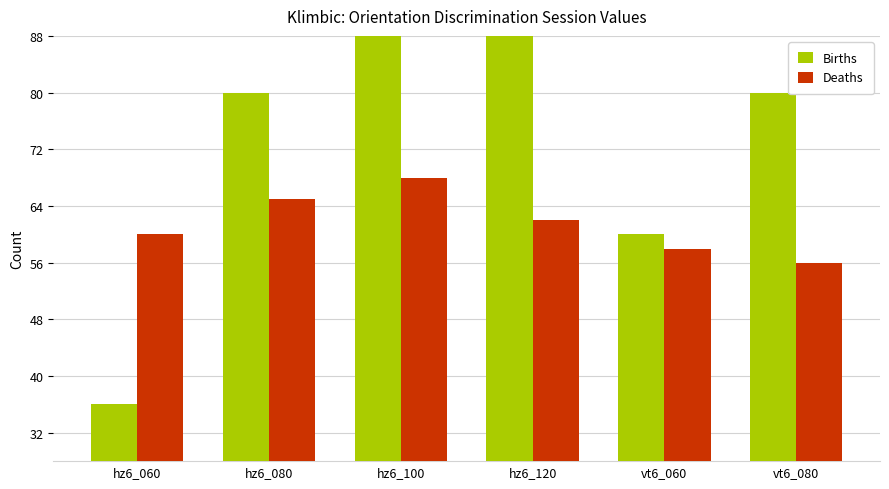

How many values in the Births series are below 80?

2